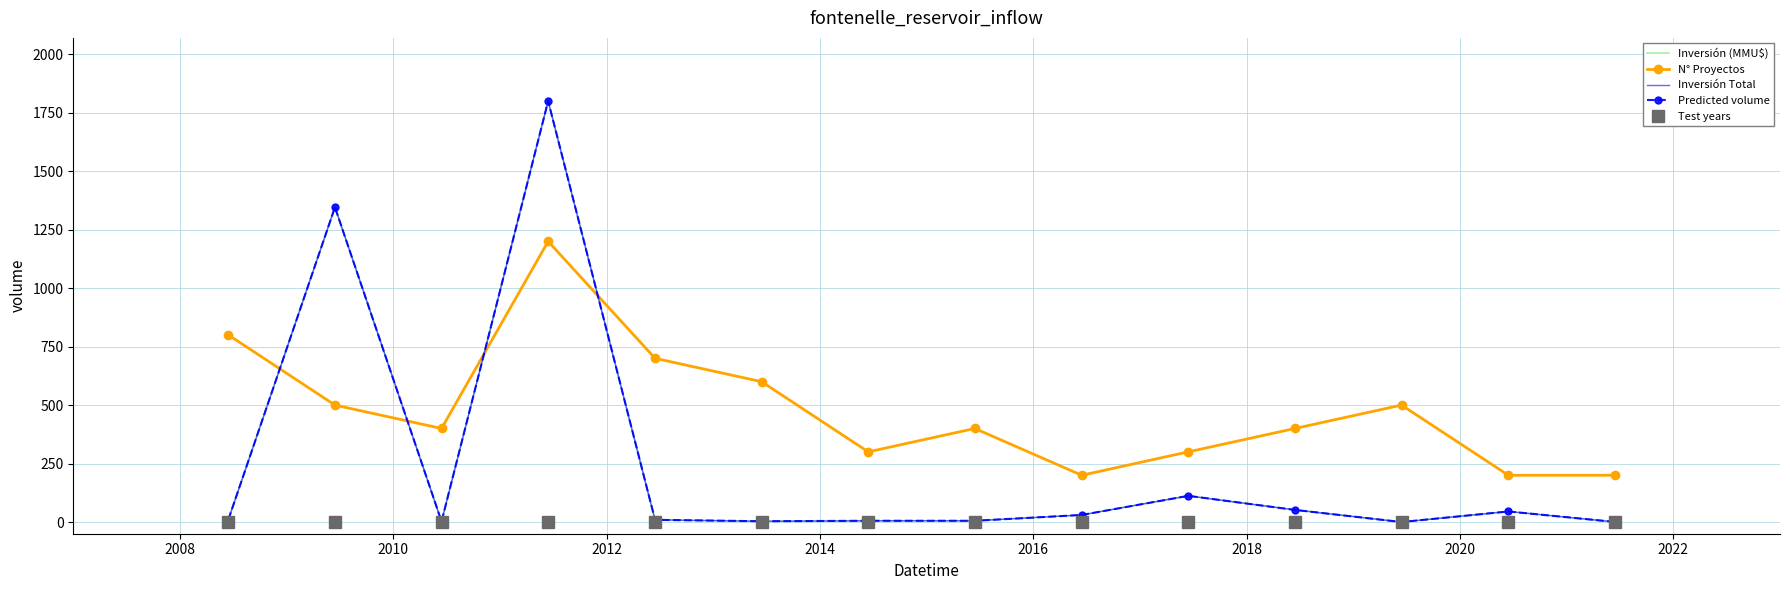

What is the greatest value displayed?

1800.0